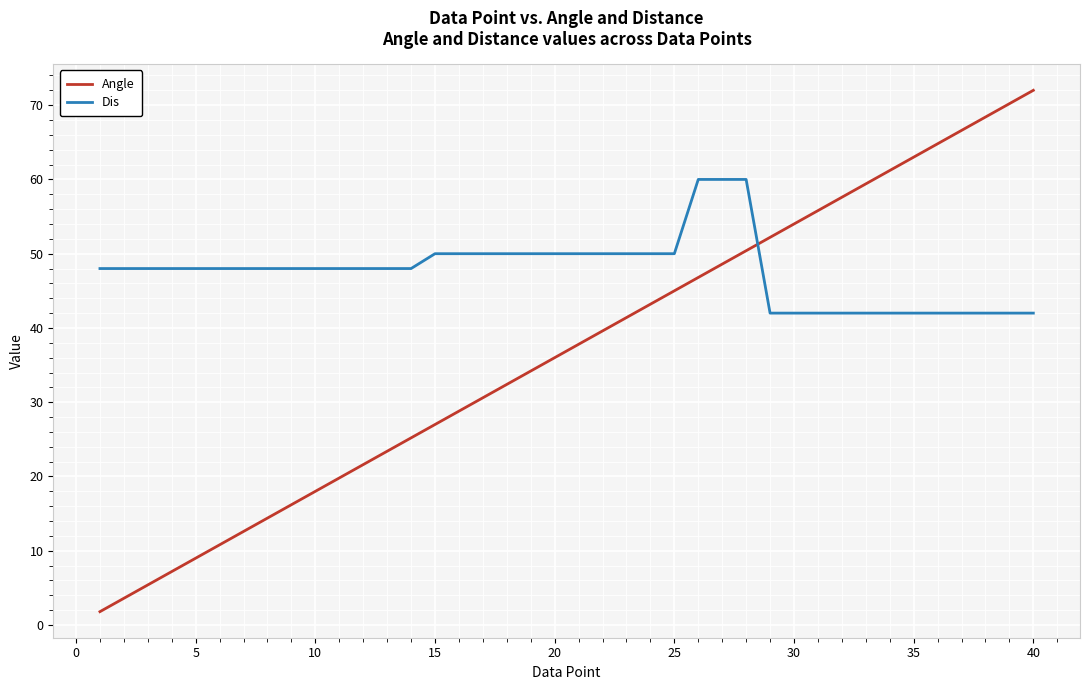

After their last crossing, which series has the higher values: Dis or Angle?

Angle